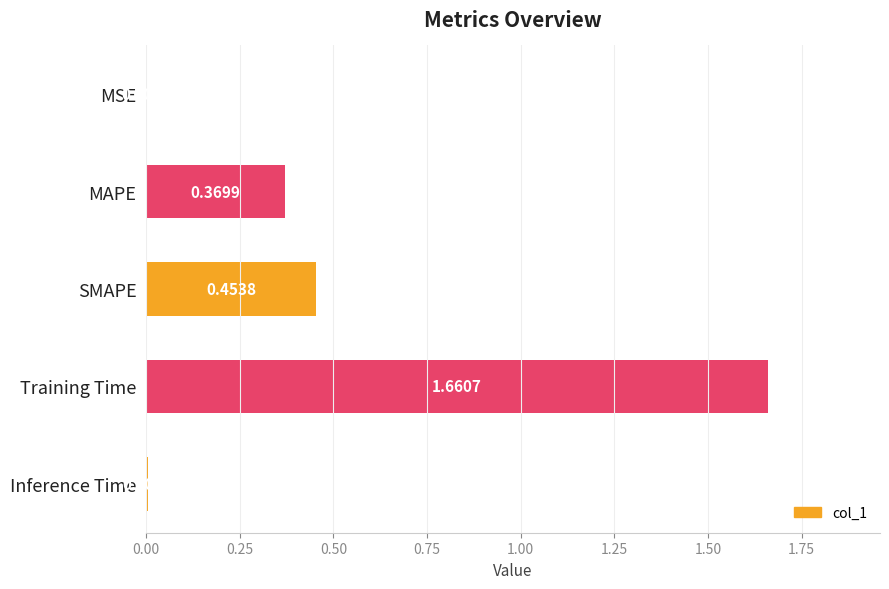

Between Training Time and Inference Time, which is larger?

Training Time